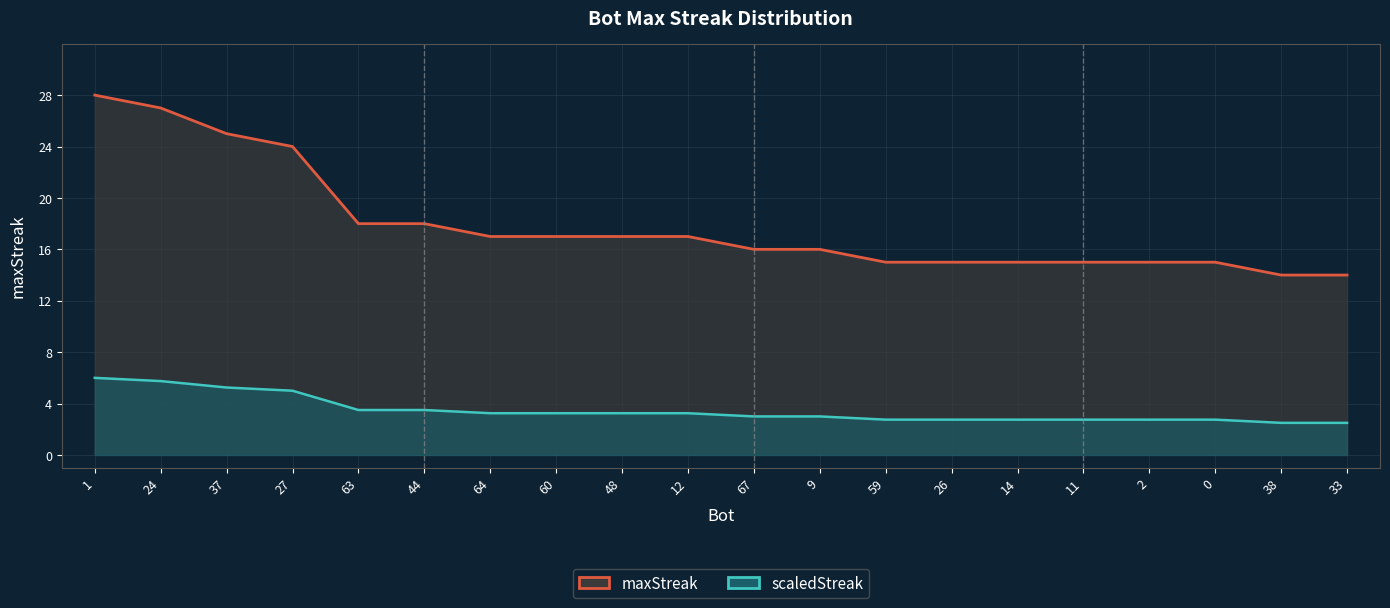

Reading left to right, list all the values displayed in this chart.

maxStreak line: 1=28.0	24=27.0	37=25.0	27=24.0	63=18.0	44=18.0	64=17.0	60=17.0	48=17.0	12=17.0	67=16.0	9=16.0	59=15.0	26=15.0	14=15.0	11=15.0	2=15.0	0=15.0	38=14.0	33=14.0
scaledStreak line: 1=6.0	24=5.8	37=5.2	27=5.0	63=3.5	44=3.5	64=3.2	60=3.2	48=3.2	12=3.2	67=3.0	9=3.0	59=2.8	26=2.8	14=2.8	11=2.8	2=2.8	0=2.8	38=2.5	33=2.5